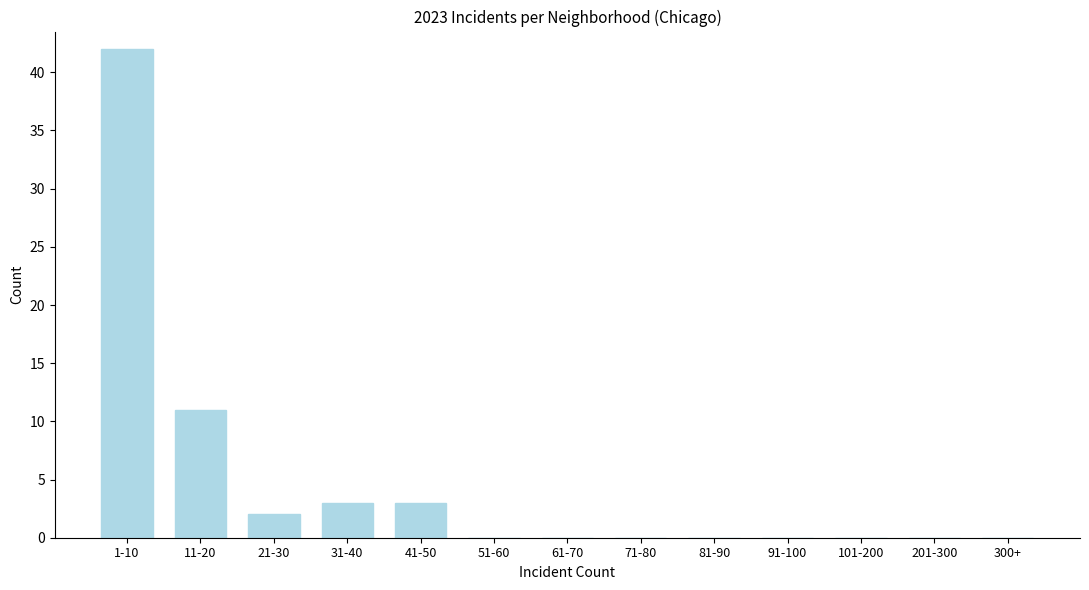

Reading right to left, list all the values displayed in this chart.

300+=0	201-300=0	101-200=0	91-100=0	81-90=0	71-80=0	61-70=0	51-60=0	41-50=3	31-40=3	21-30=2	11-20=11	1-10=42